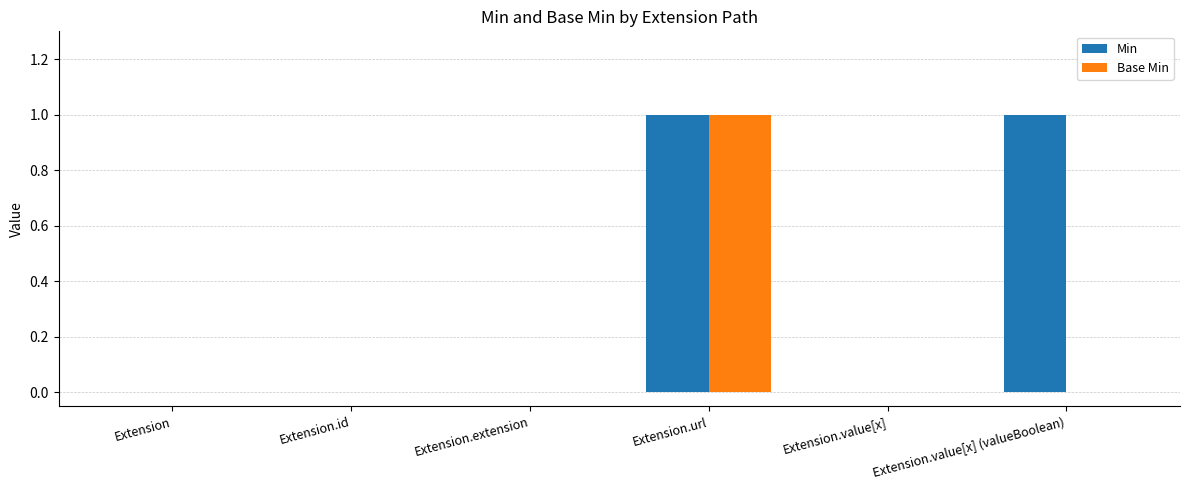

At which category is the sum across all series the highest?

Extension.url